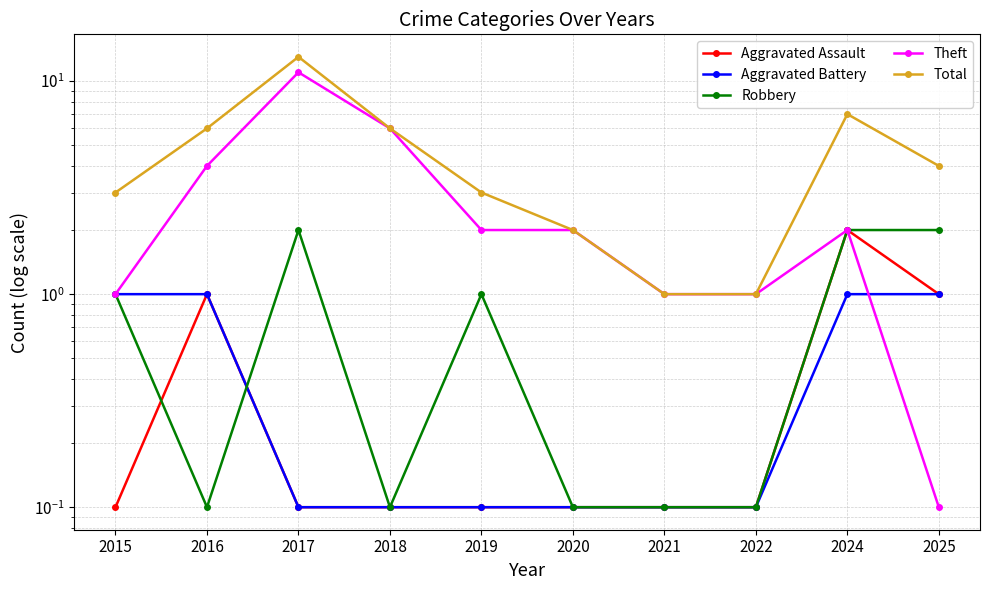

True or false: Aggravated Assault and Theft intersect in this chart.

False